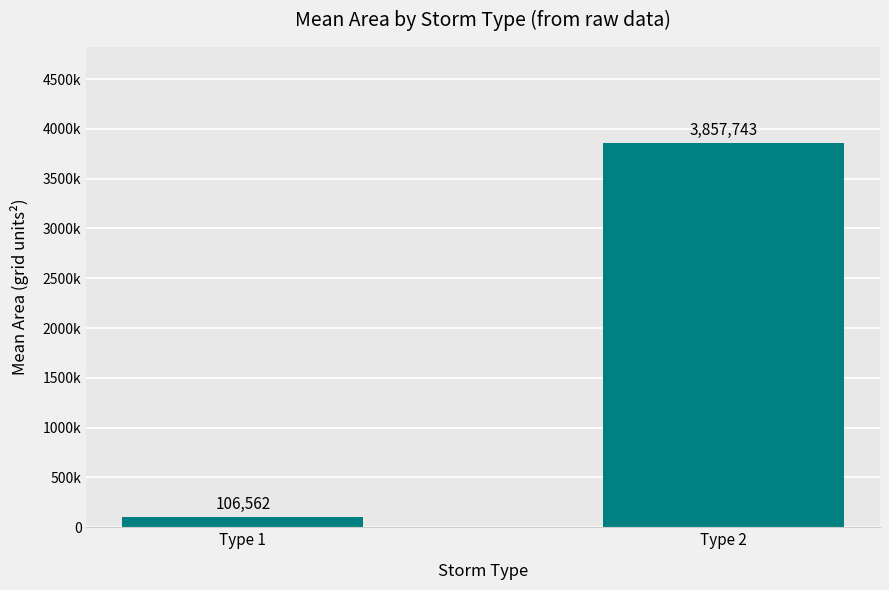

Are the bars horizontal?

No